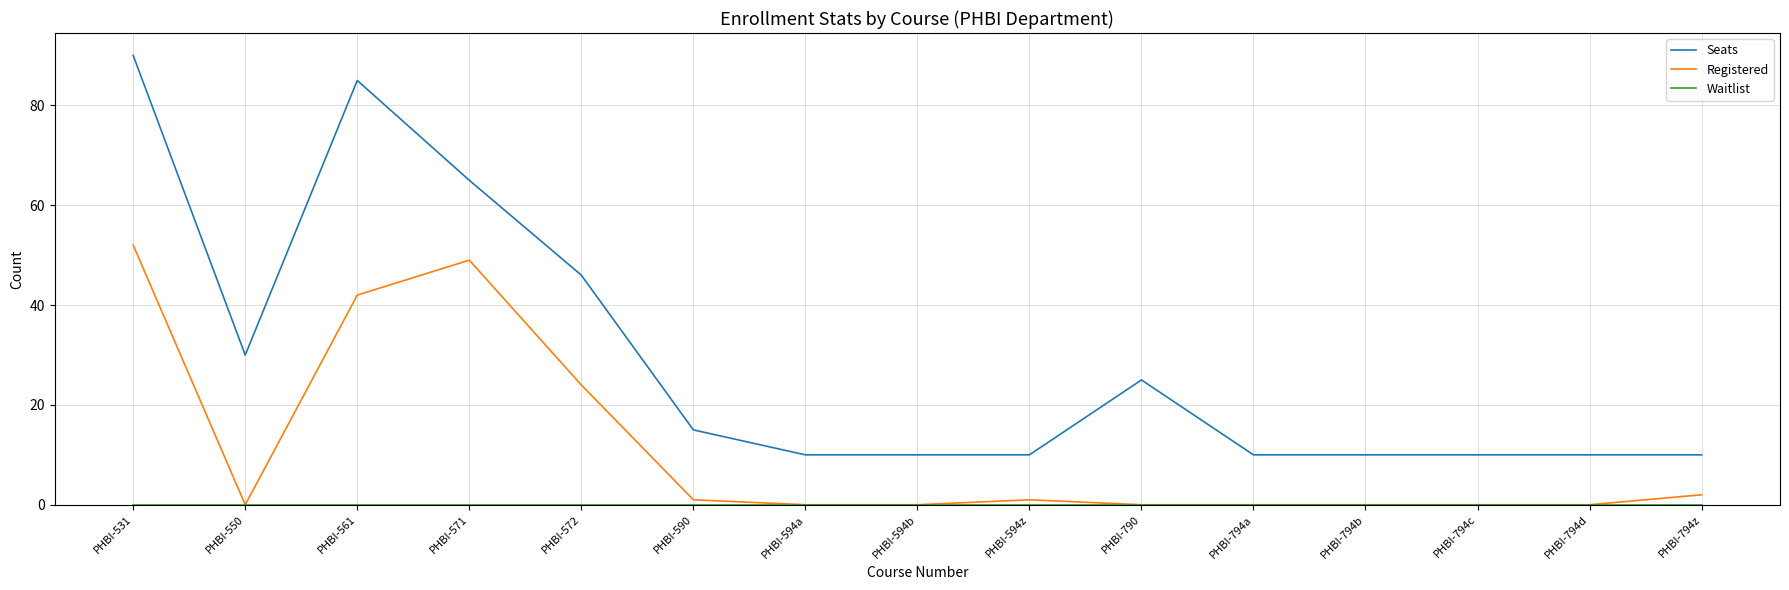

True or false: Registered and Seats cross at least once.

False